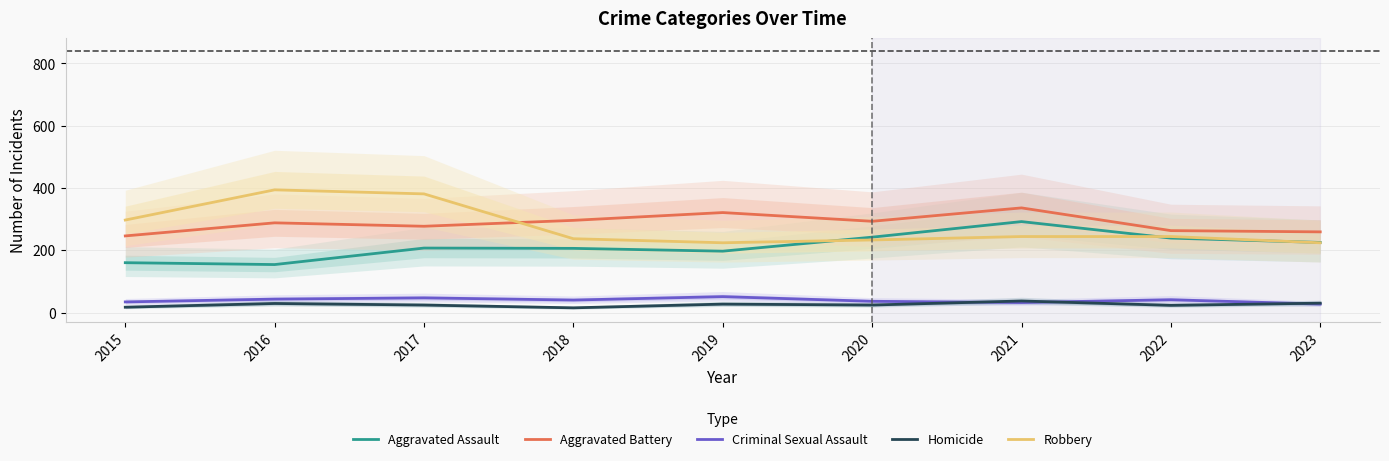

Where is the first local maximum for Aggravated Assault?

2017